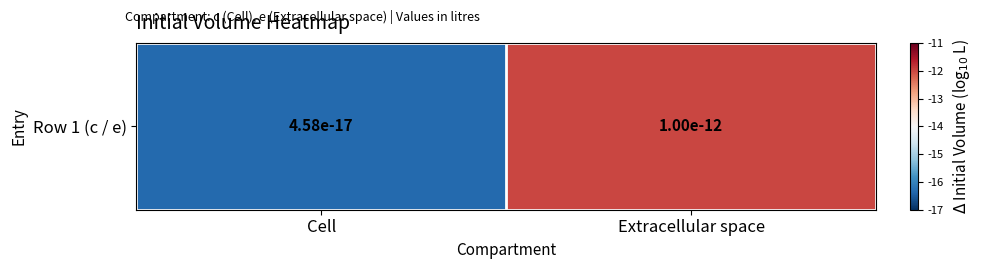

Reading right to left, what are all the values shown in this chart?

Extracellular space=-12.0	Cell=-16.3